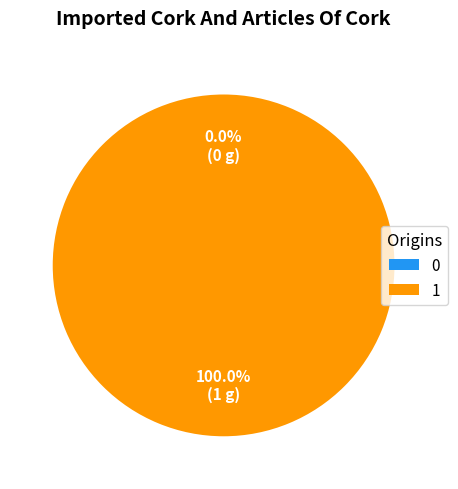

How many segments does this pie chart have?

2